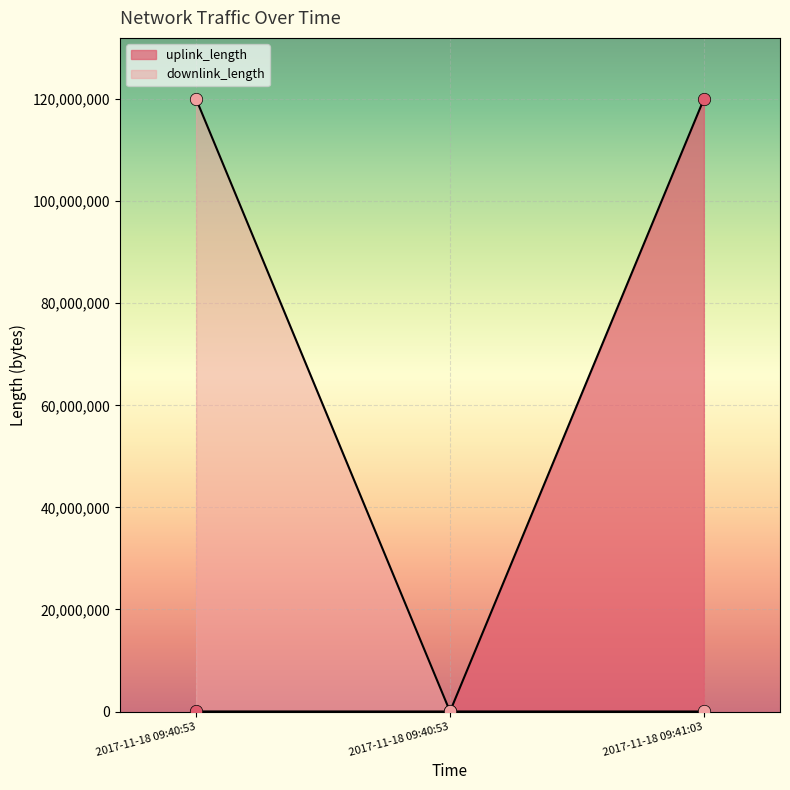

Which series contains the lowest Y value?

downlink_length